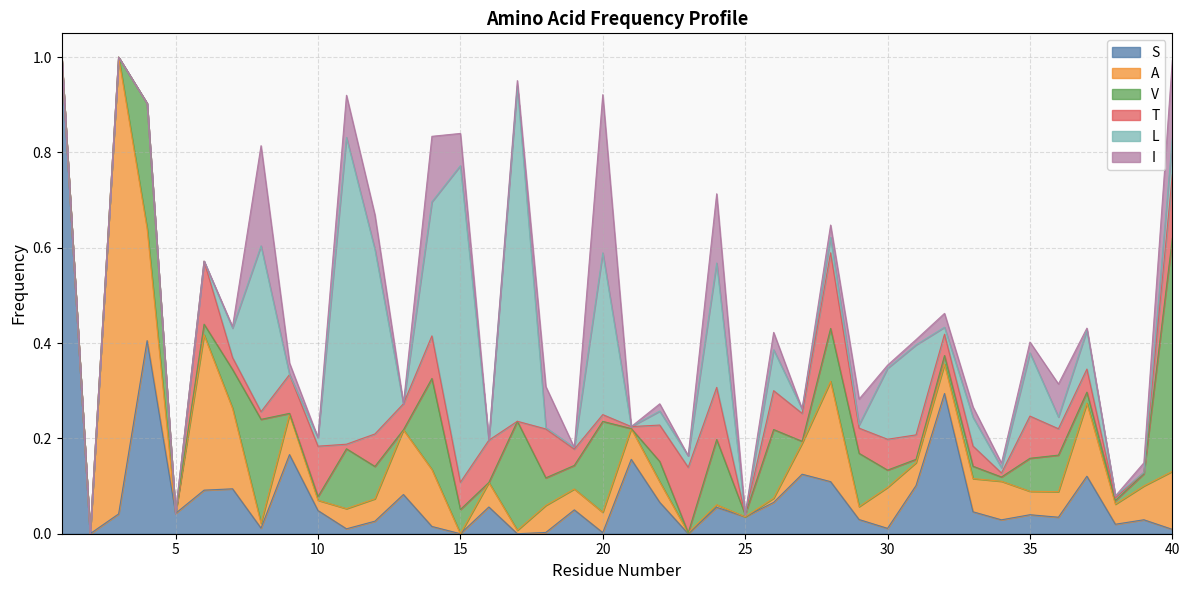

What is the greatest value displayed?

1.0